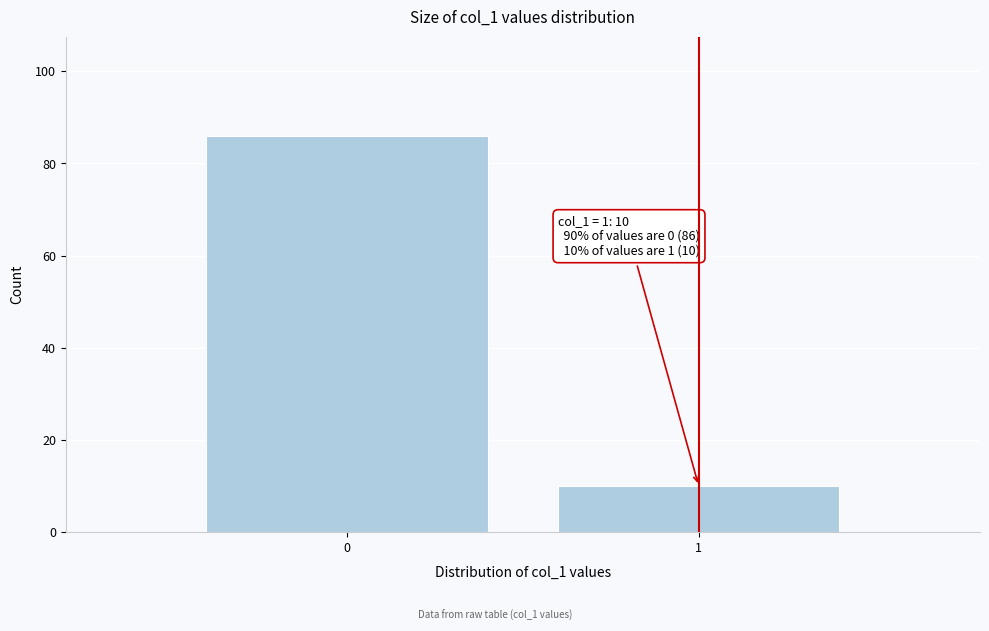

Reading left to right, extract all data points from this chart.

86	10